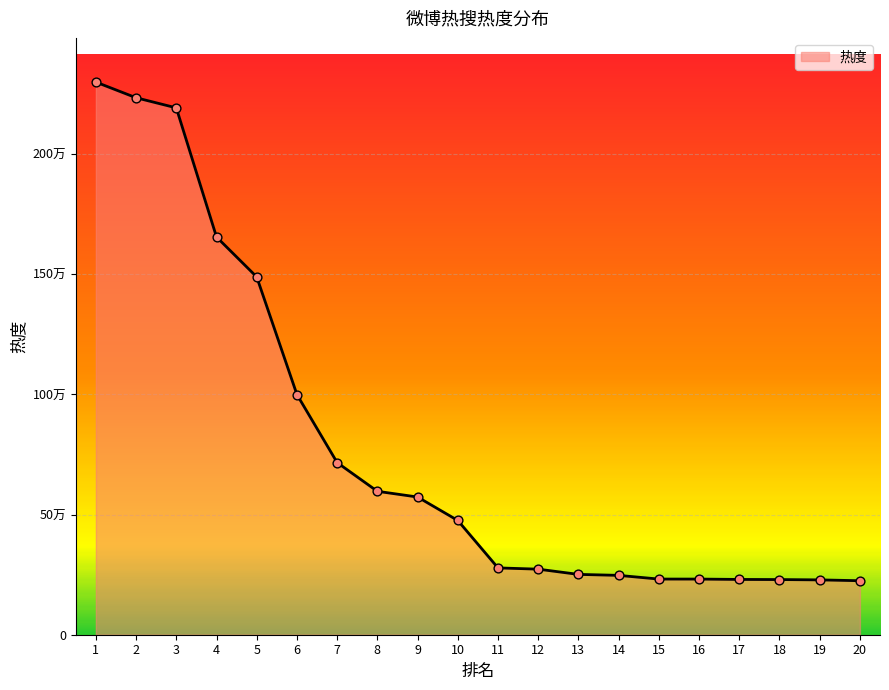

Is this an area chart (filled region under the line)?

Yes